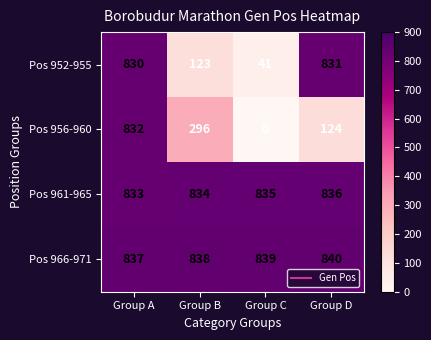

What is the sum of the Pos 956-960 values at Group D and Group C?

124